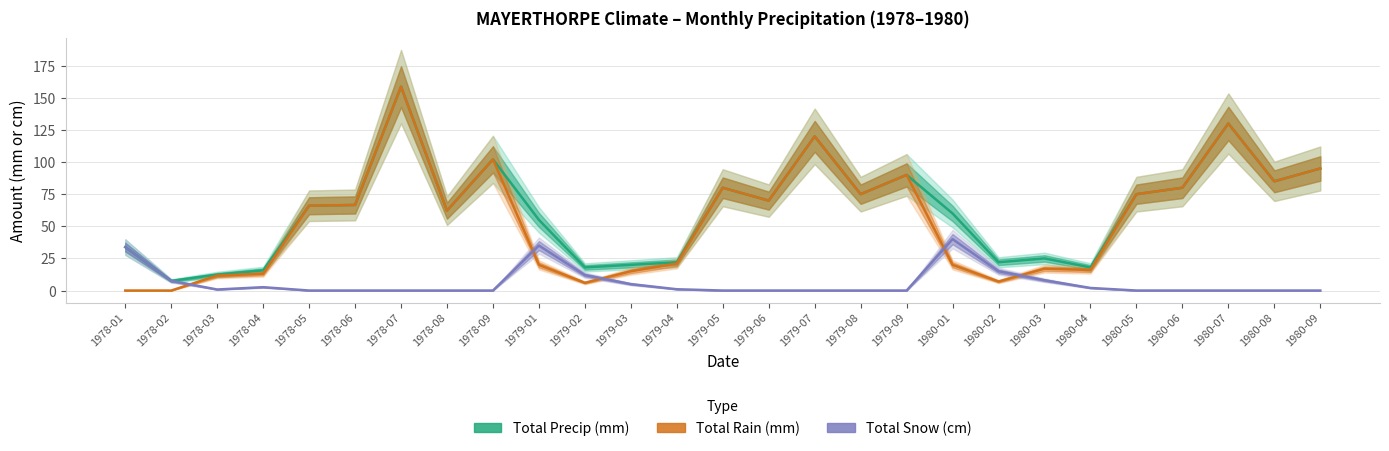

What position from the left is 1978-01?

1